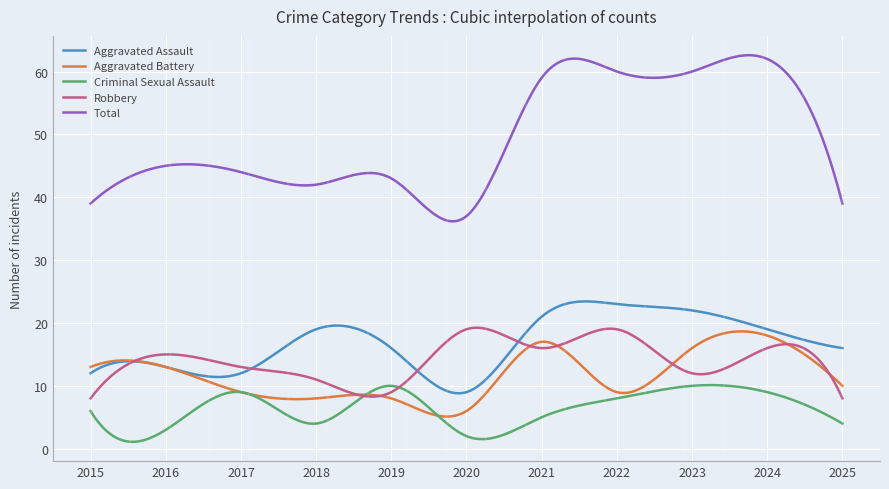

True or false: Aggravated Assault and Criminal Sexual Assault intersect in this chart.

False